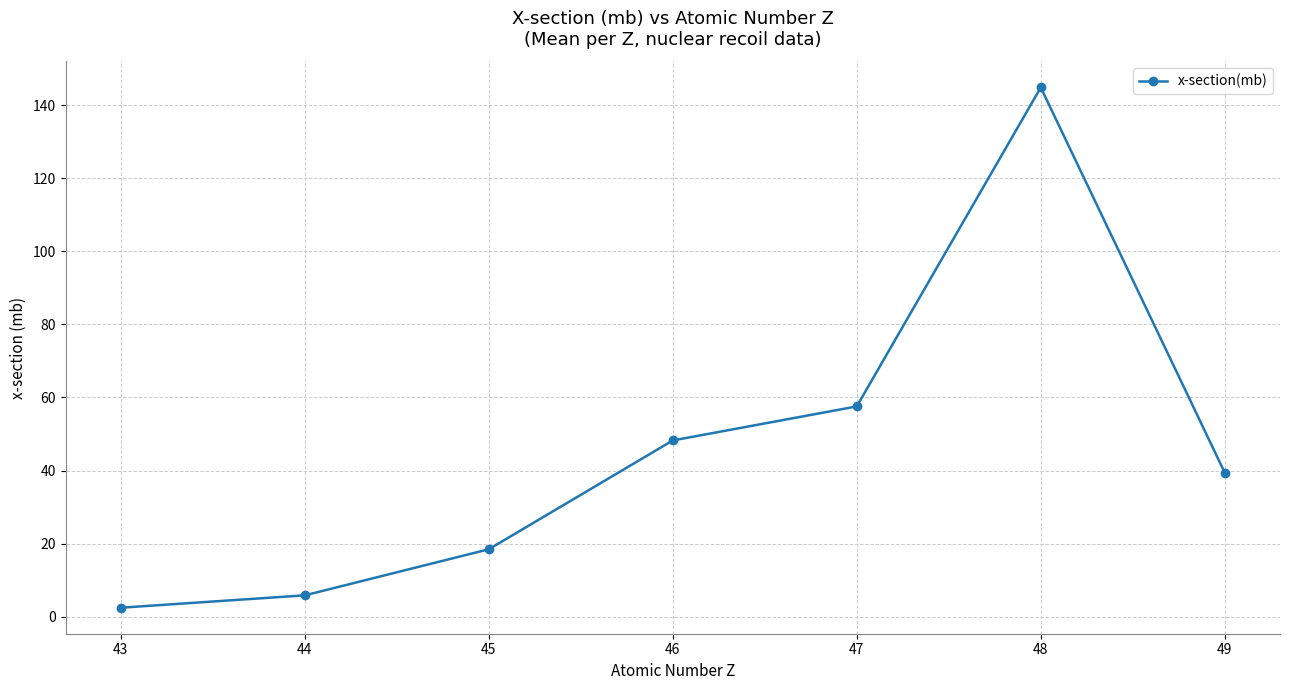

Where does the data first go above 39?

46